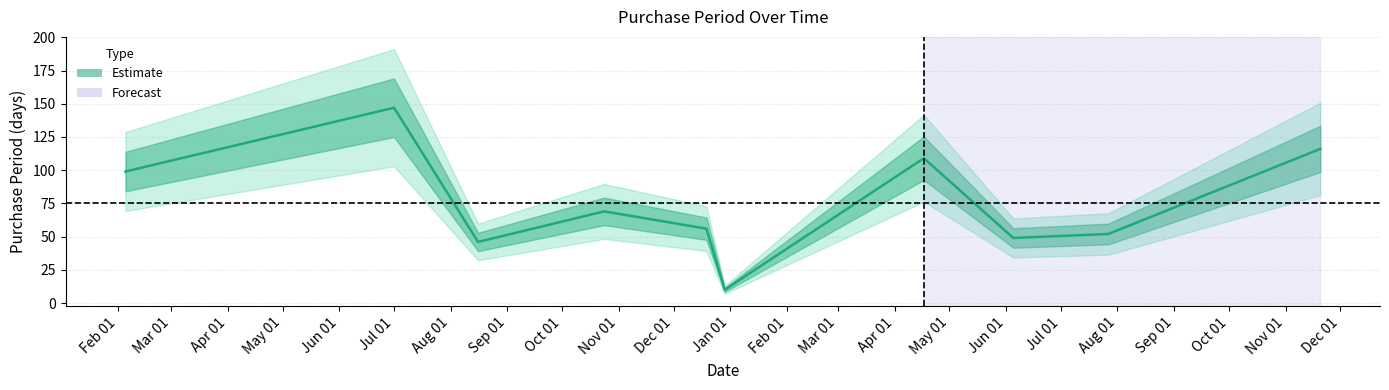

What is the difference between the values at 2016-10-24 and 2017-04-17?

40